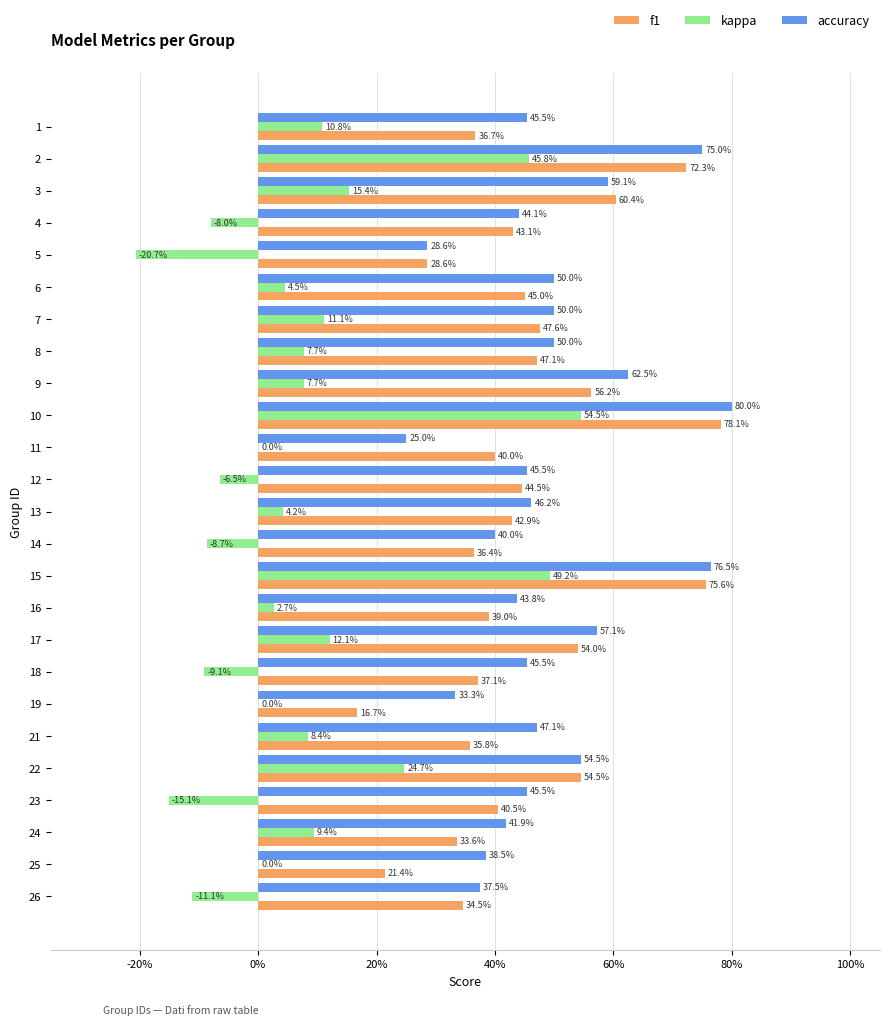

What are all the series names shown in the legend?

f1, kappa, accuracy